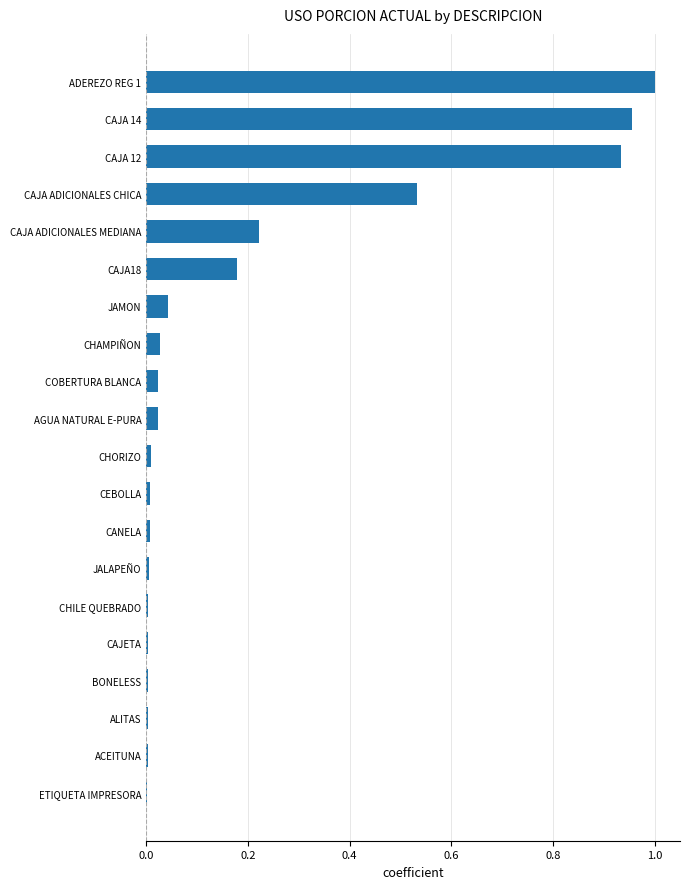

Count the number of categories in the chart.

20